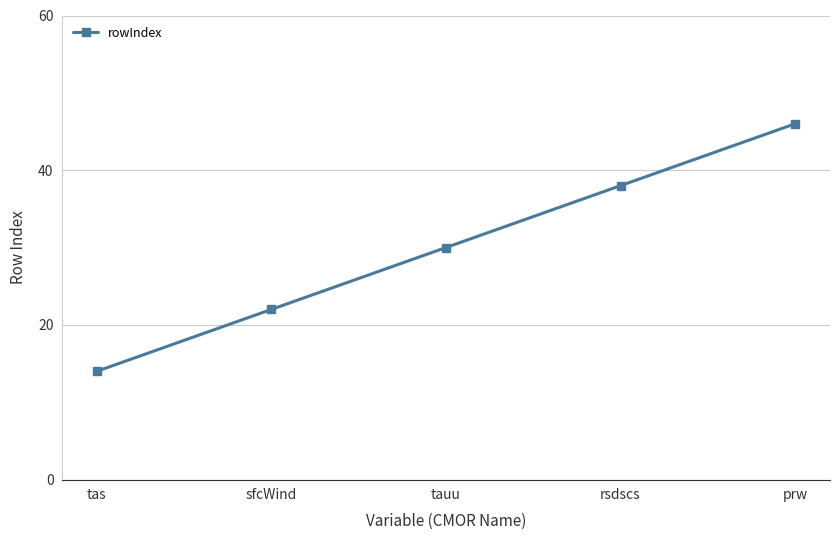

What is the label of the 1st point from the right?

prw